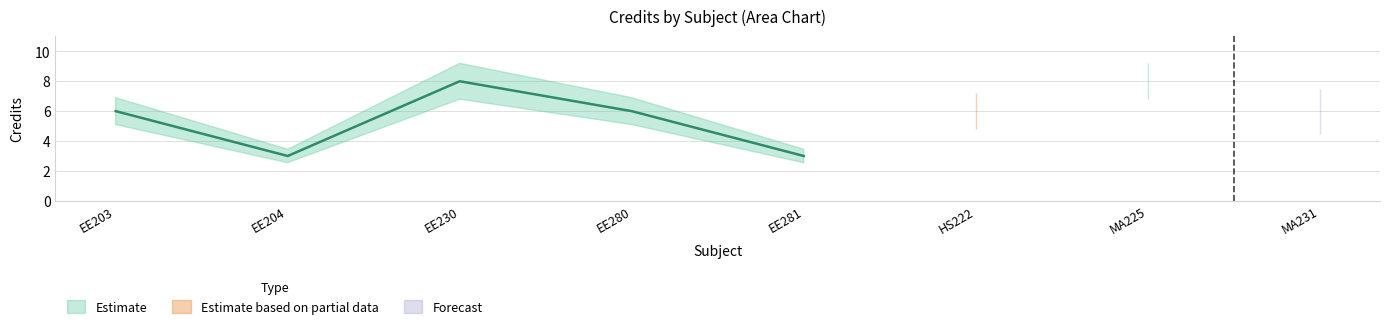

Does the chart display data point markers on the line(s)?

No